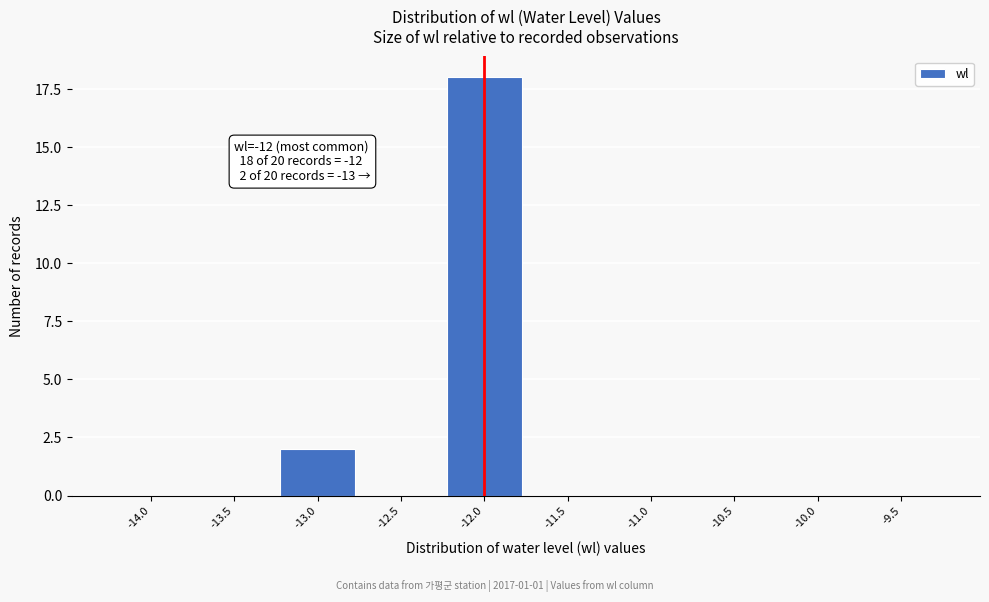

Reading left to right, transcribe all the data shown in this chart.

-14.0=0	-13.5=0	-13.0=2	-12.5=0	-12.0=18	-11.5=0	-11.0=0	-10.5=0	-10.0=0	-9.5=0